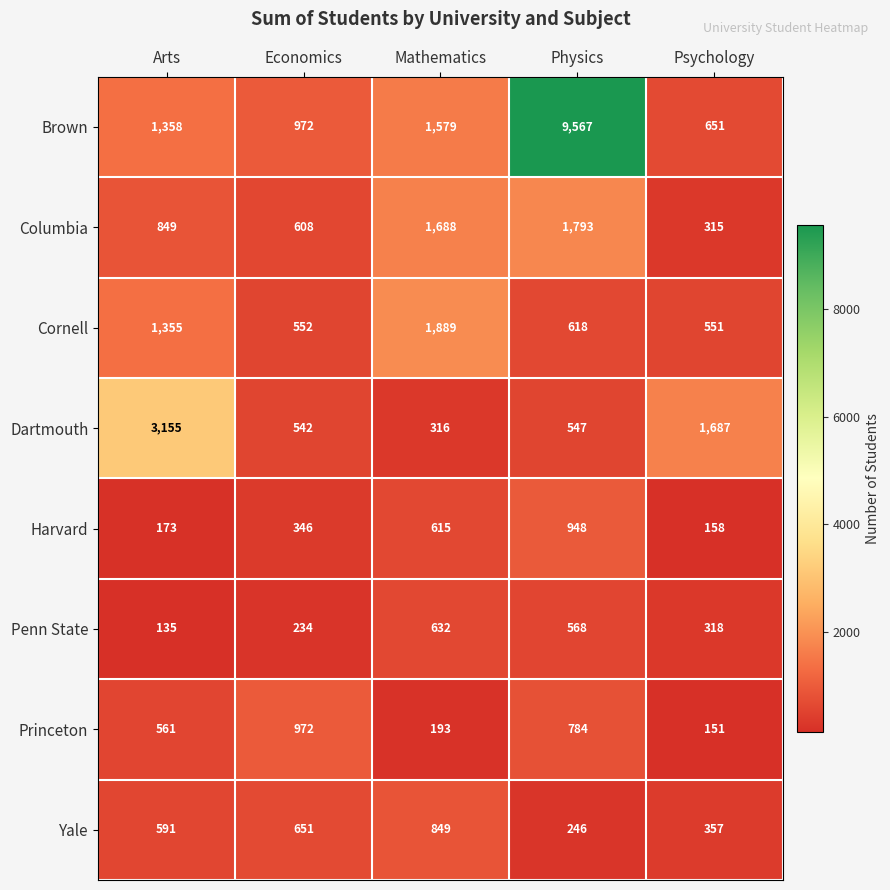

At which label is Yale closest to 547?

Arts